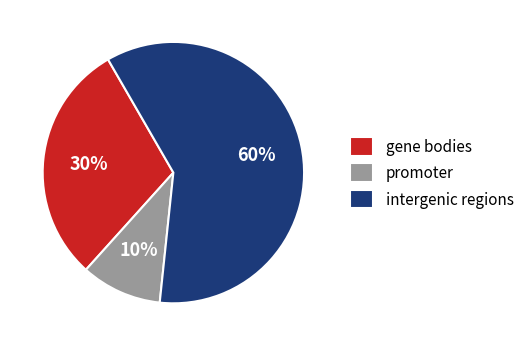

What is the ratio of the value at intergenic regions to the value at promoter?

6.0